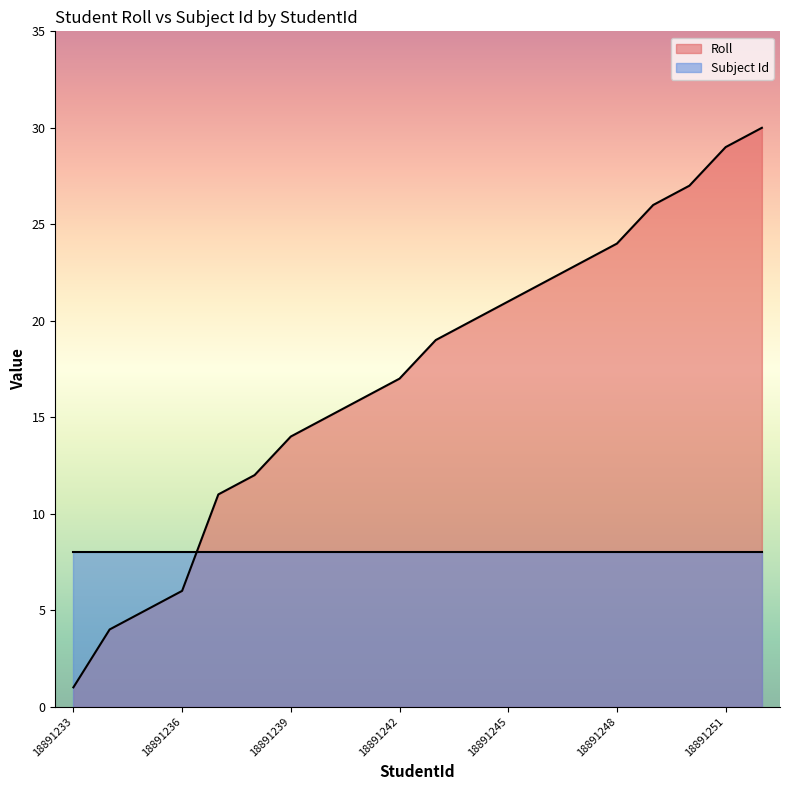

What is the smallest value displayed?

1